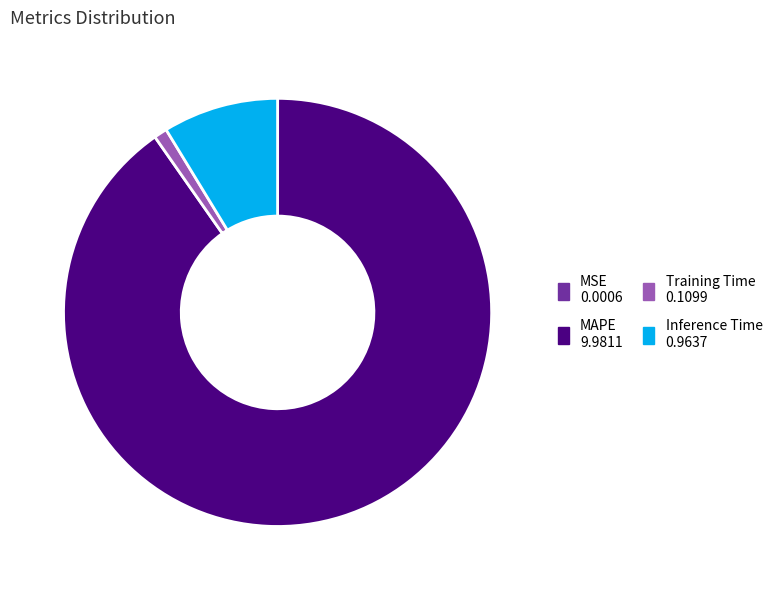

Which category accounts for the majority?

MAPE